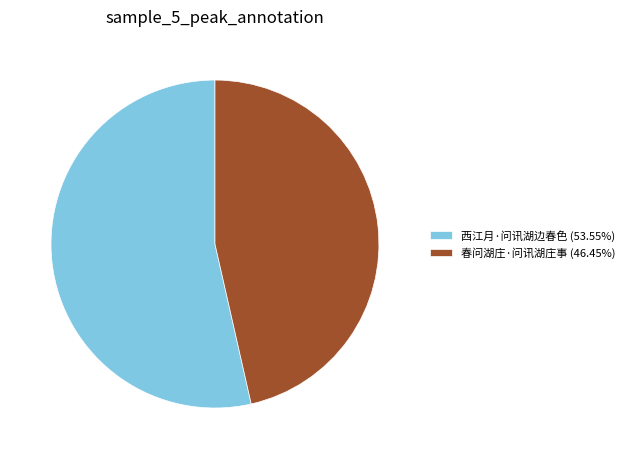

Approximately how many times larger is the value at 西江月·问讯湖边春色 (53.55%) compared to 春问湖庄·问讯湖庄事 (46.45%)?

1.2